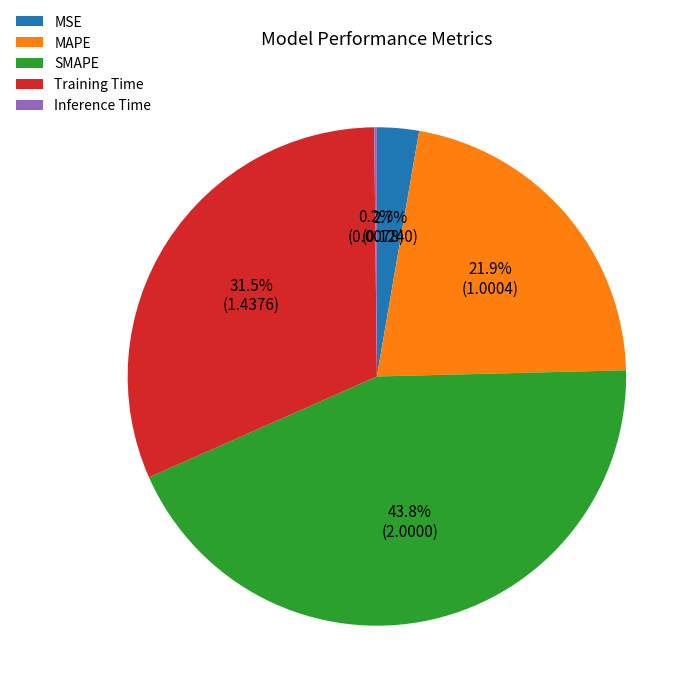

What is the largest slice in the pie chart?

SMAPE